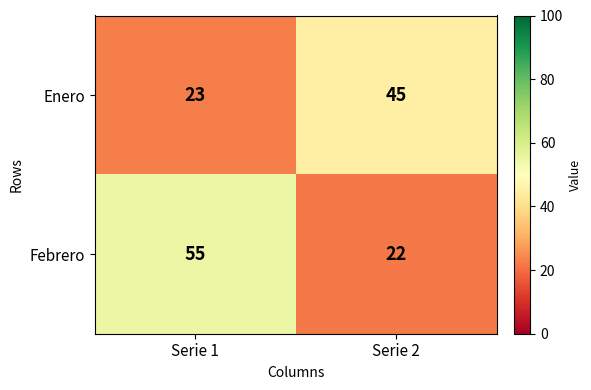

Reading right to left, list all the values displayed in this chart.

Enero: Serie 2=45	Serie 1=23
Febrero: Serie 2=22	Serie 1=55